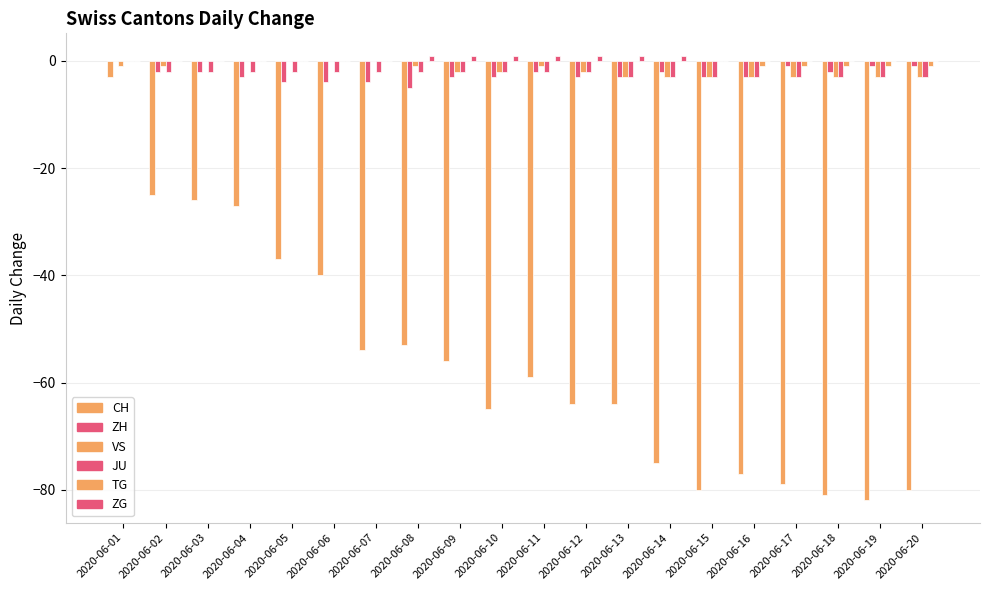

How many groups of bars are there?

20